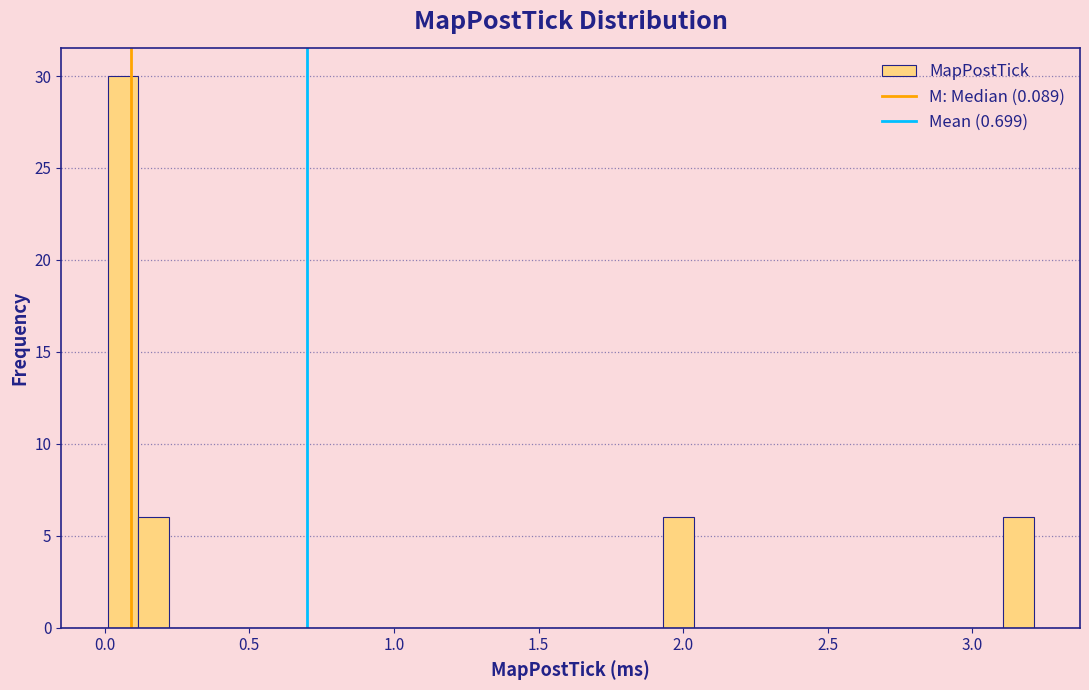

Read against the x-axis, roughly where is the centre of the tallest bar?

0.05